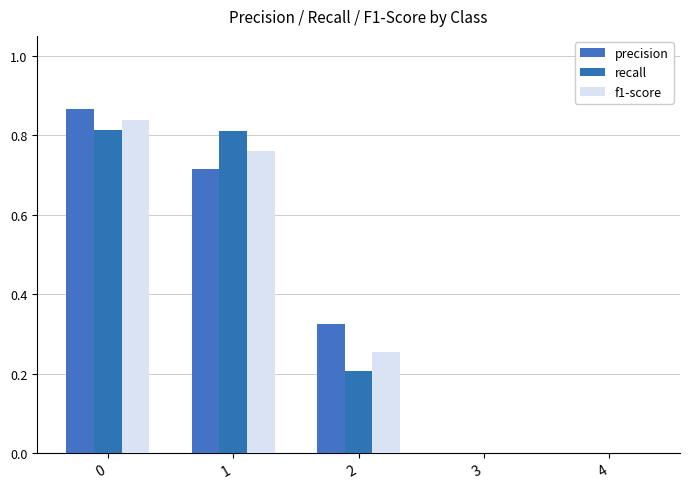

Are the bars horizontal?

No